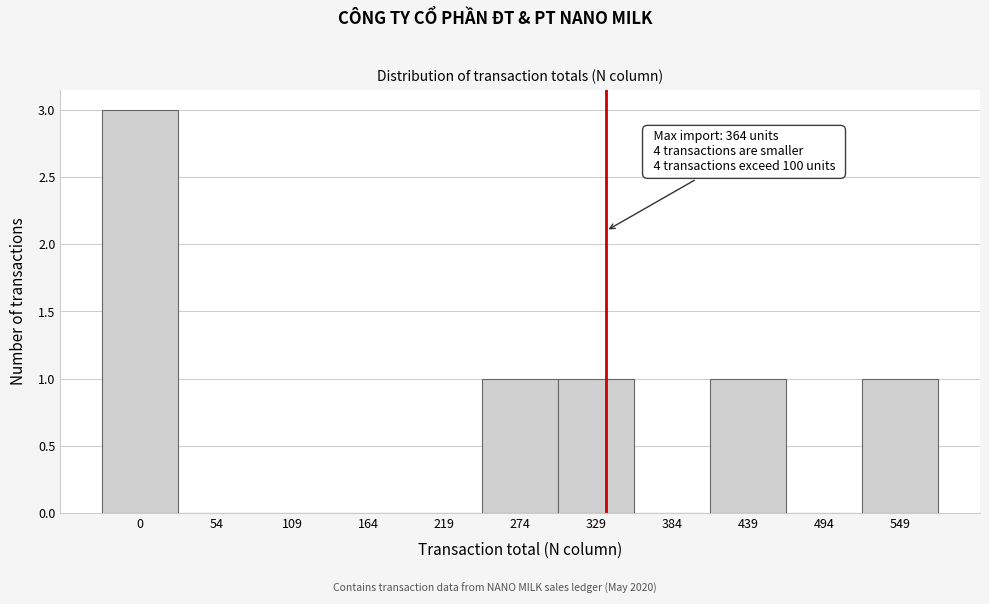

Reading left to right, transcribe all the data shown in this chart.

0=3	54=0	109=0	164=0	219=0	274=1	329=1	384=0	439=1	494=0	549=1